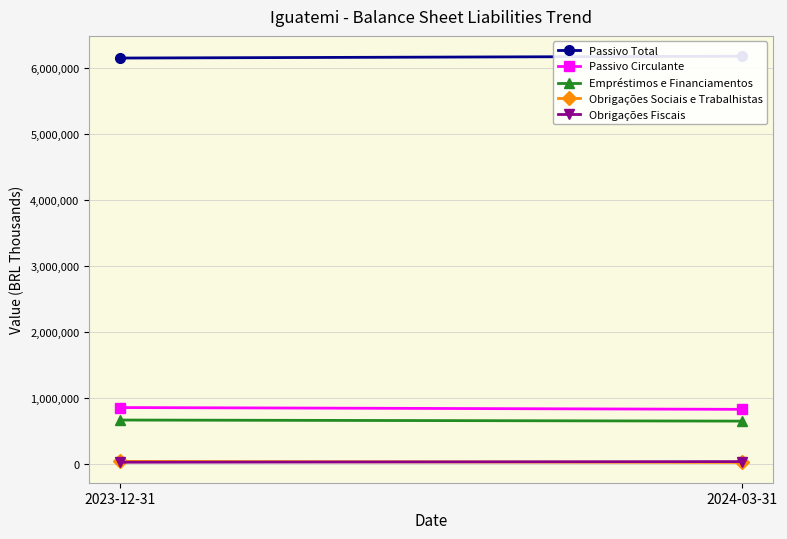

Reading right to left, transcribe all the data shown in this chart.

Passivo Total: 6172453	6144507
Passivo Circulante: 826010	853210
Empréstimos e Financiamentos: 647753	663861
Obrigações Sociais e Trabalhistas: 22468	38331
Obrigações Fiscais: 35052	24982